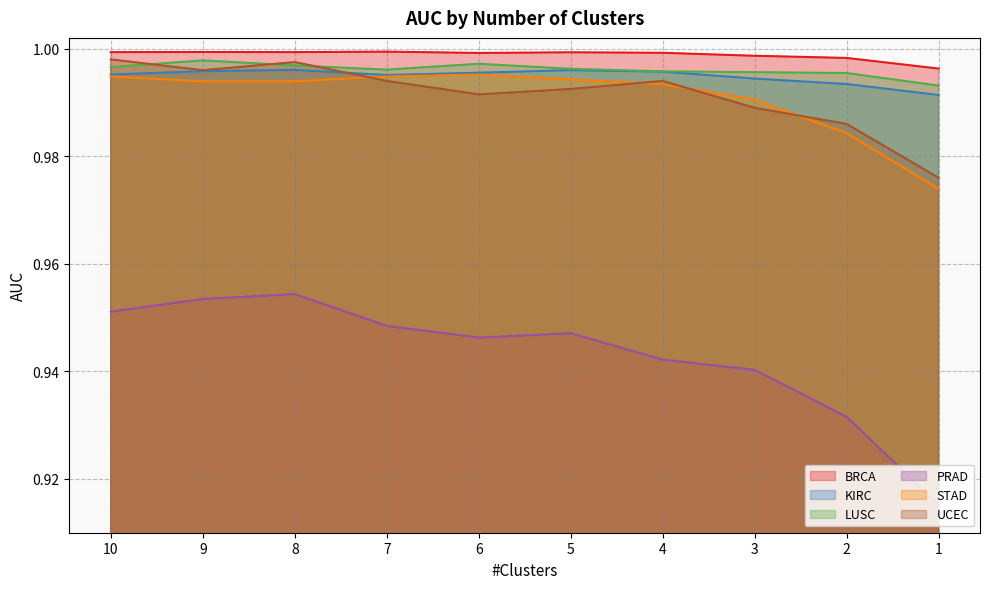

Which has a higher value, 5 or 1?

5